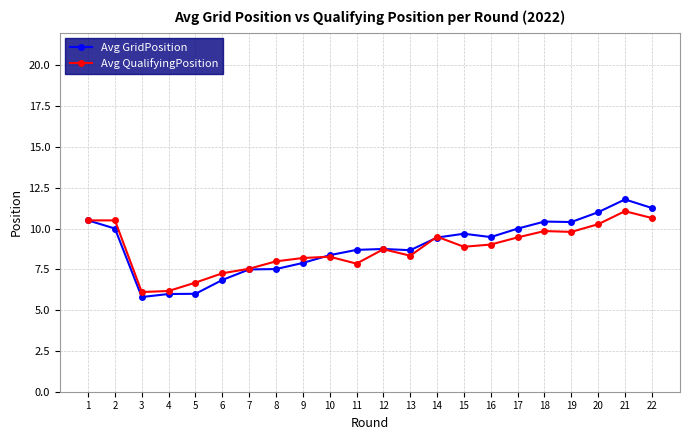

True or false: Avg GridPosition has a value of 7.5 at 7.

True